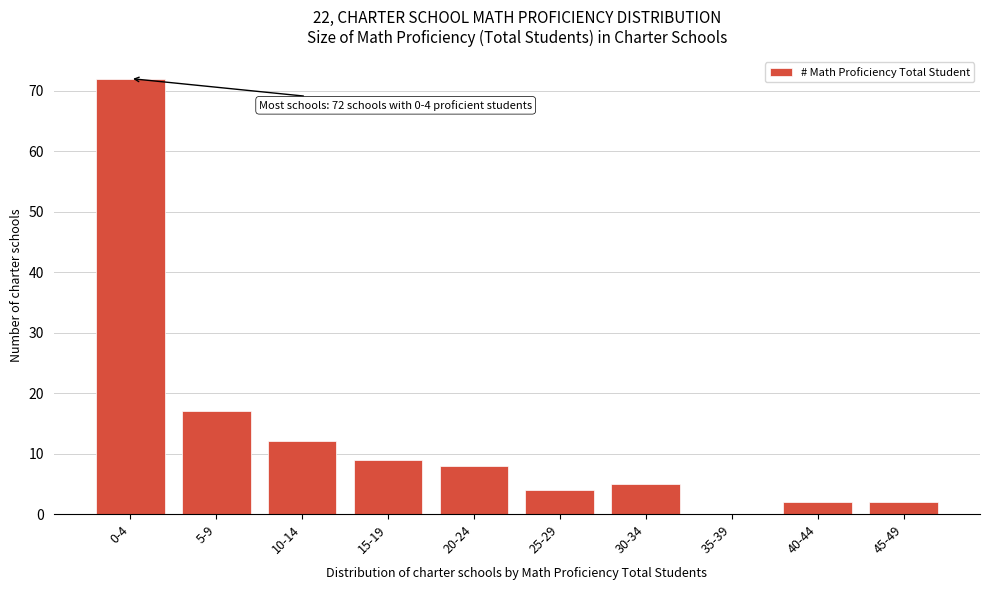

Reading left to right, list all the values displayed in this chart.

0-4=72	5-9=17	10-14=12	15-19=9	20-24=8	25-29=4	30-34=5	35-39=0	40-44=2	45-49=2